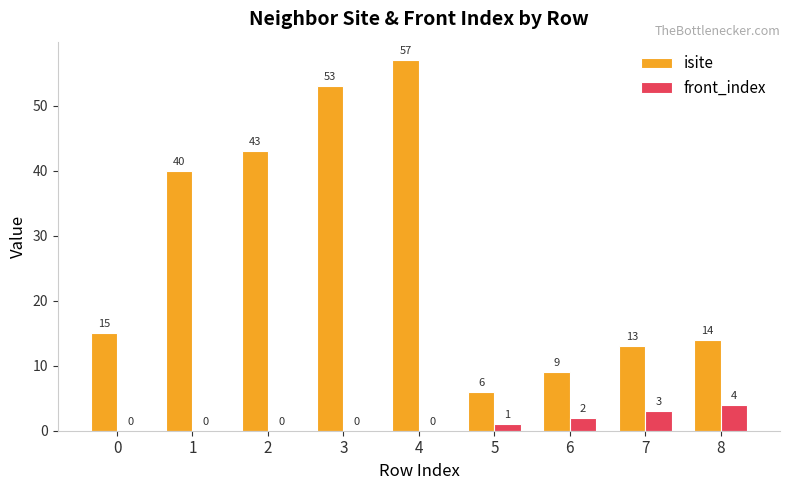

Which series has the largest total across all categories?

isite